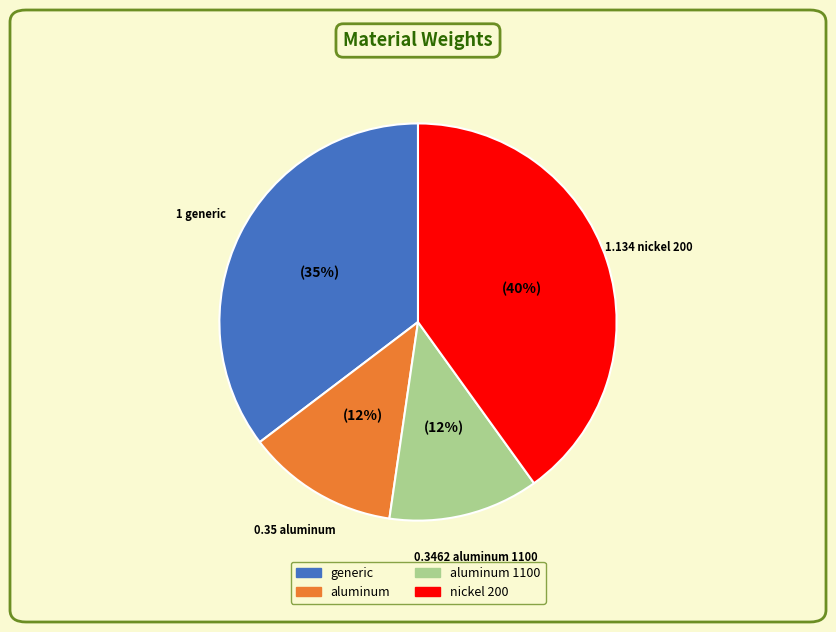

Is the sum of aluminum 1100 and nickel 200 greater than half?

Yes